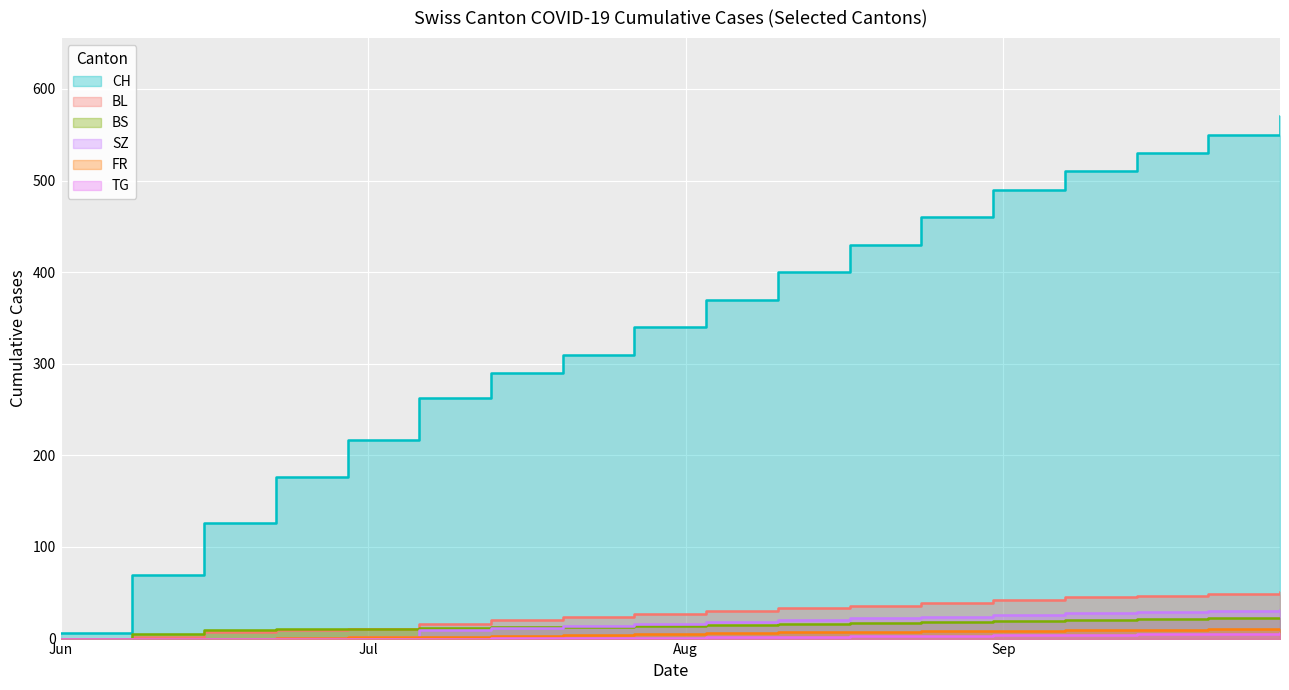

Where is TG nearest to the value 3?

2020-08-17